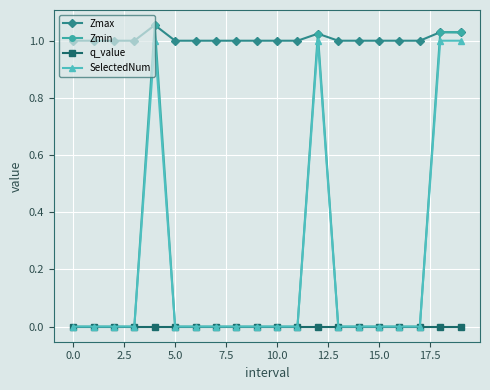

Which series has the largest total across all categories?

Zmax